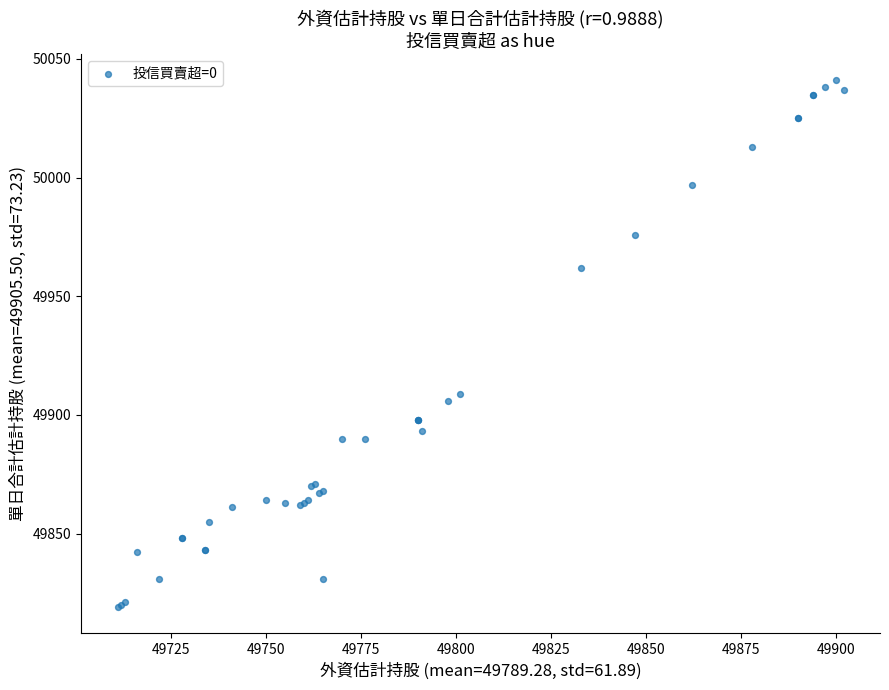

What Y value in the scatter plot is closest to 49930?

49909